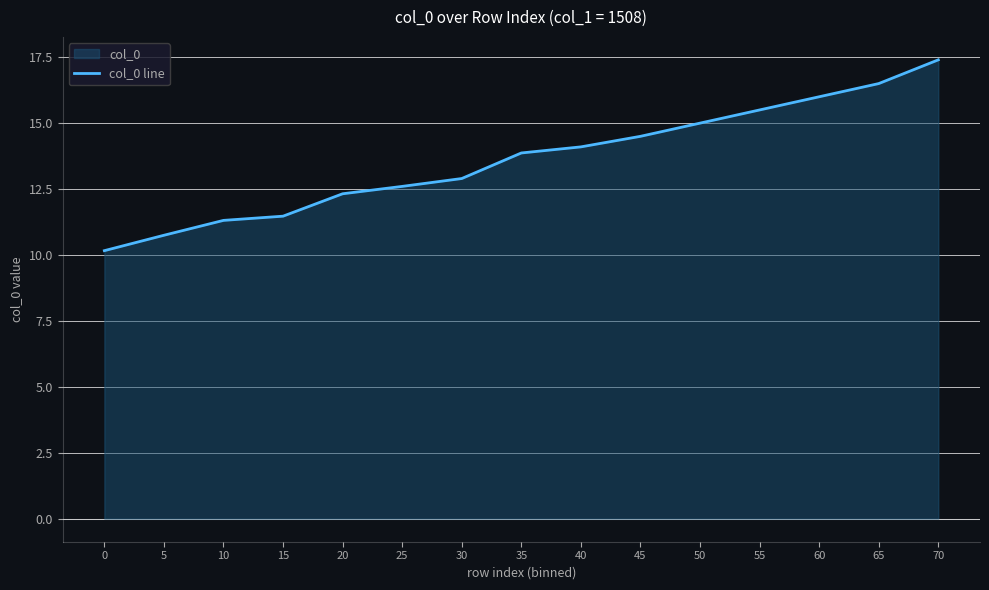

Reading left to right, transcribe all the data shown in this chart.

10.2	10.7	11.3	11.5	12.3	12.6	12.9	13.9	14.1	14.5	15.0	15.5	16.0	16.5	17.4